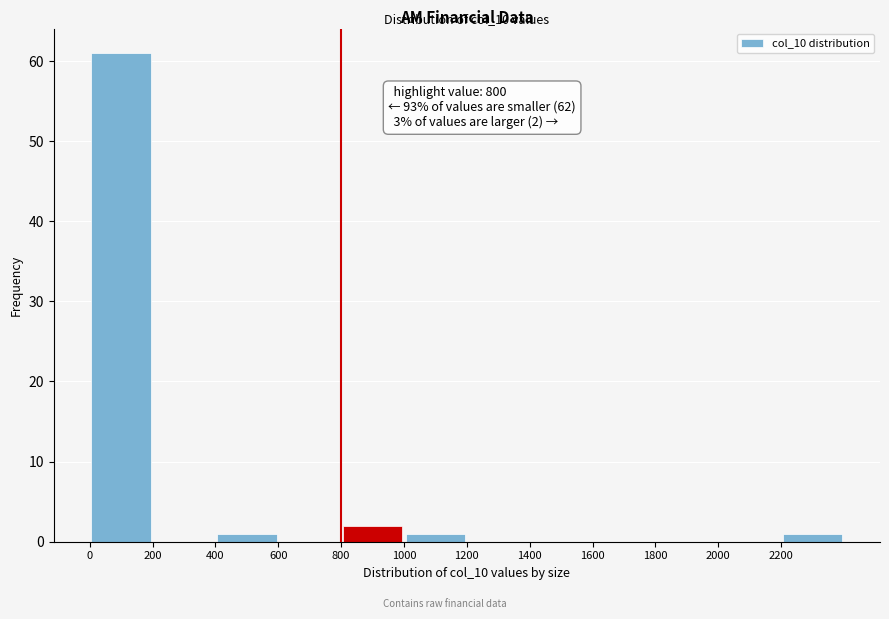

Which range on the x-axis has the tallest bar?

0 to 200